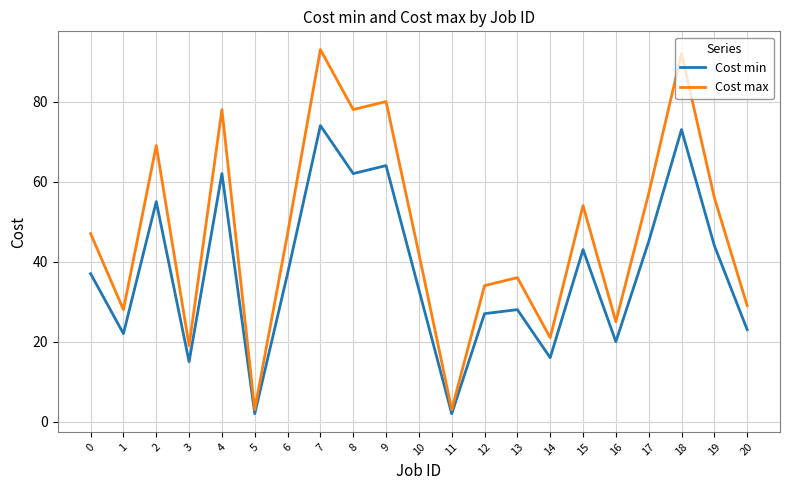

Is the value of Cost min at 19 greater than the value of Cost max at 5?

Yes